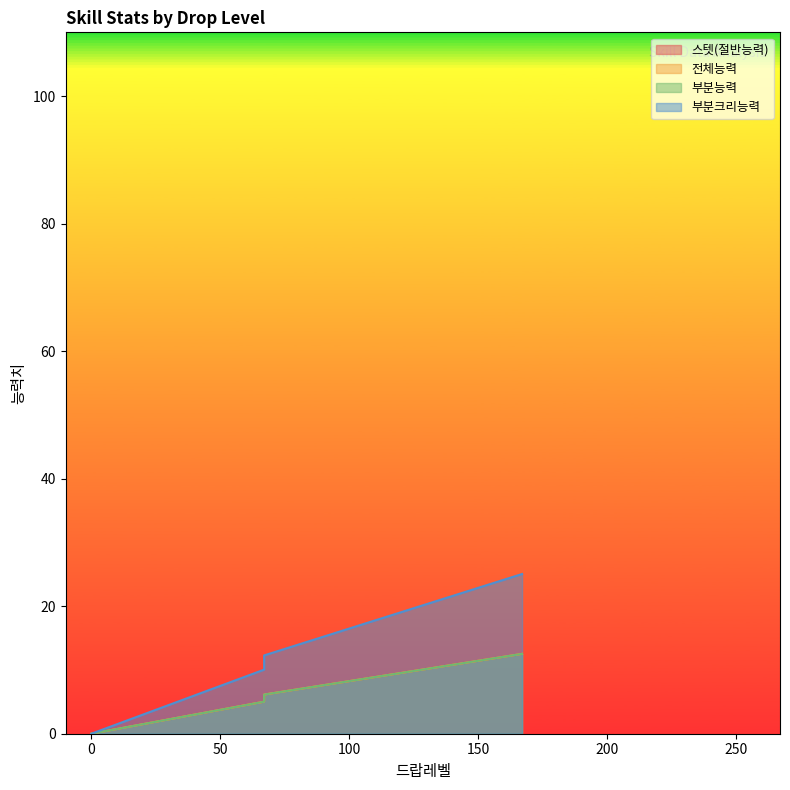

The 부분크리능력 series shows 14.0 at 3. True or false?

False